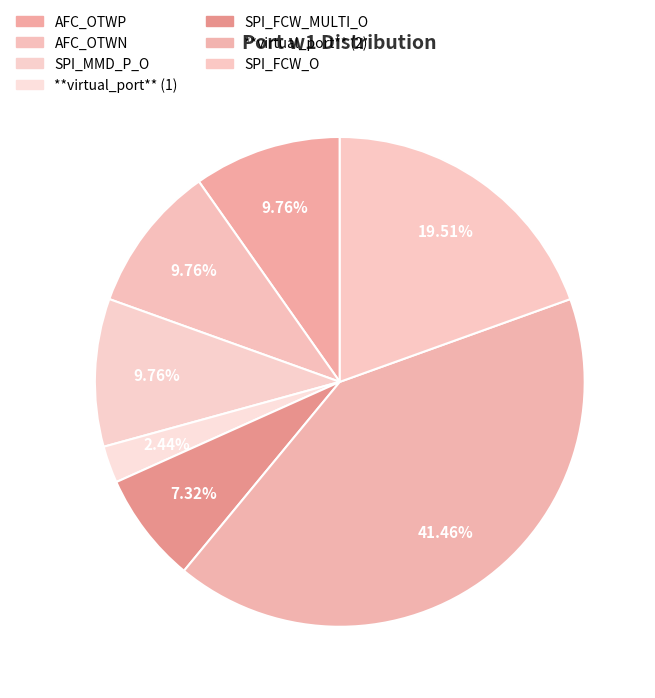

To the nearest percent, what is the combined percentage of SPI_FCW_O and **virtual_port** (1)?

22%